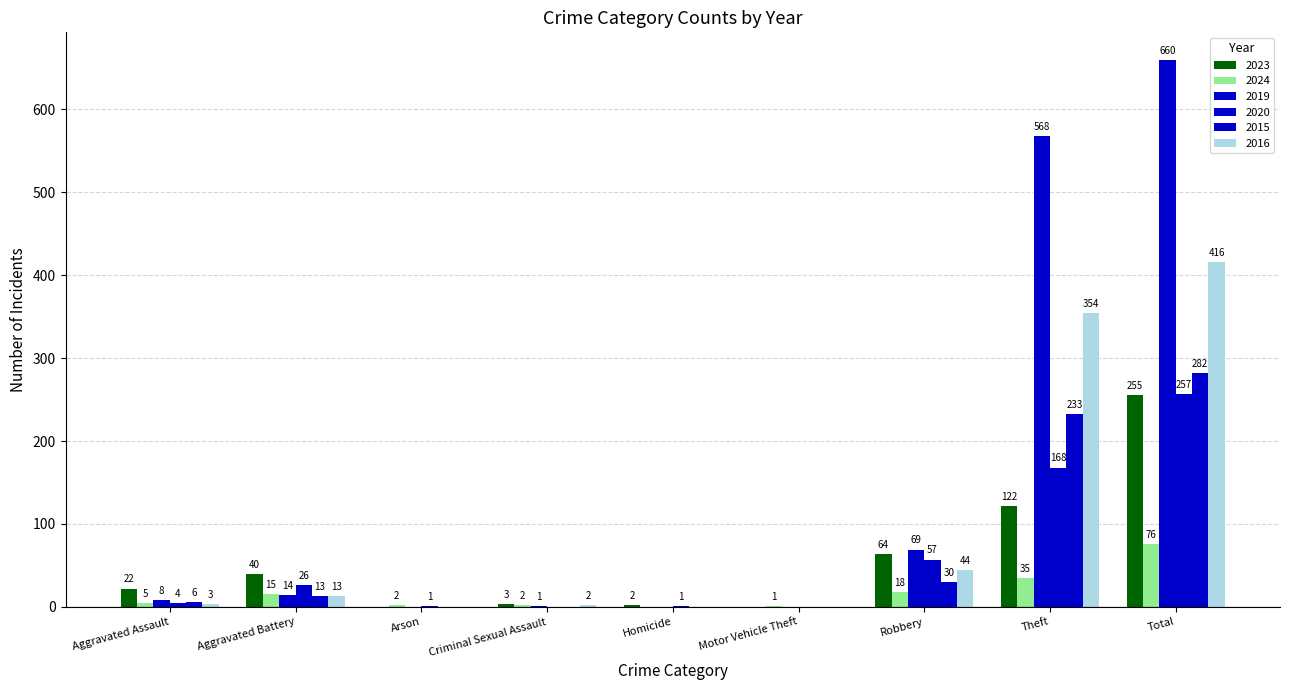

Reading right to left, list all the values displayed in this chart.

2023: Total=255	Theft=122	Robbery=64	Motor Vehicle Theft=0	Homicide=2	Criminal Sexual Assault=3	Arson=0	Aggravated Battery=40	Aggravated Assault=22
2024: Total=76	Theft=35	Robbery=18	Motor Vehicle Theft=1	Homicide=0	Criminal Sexual Assault=2	Arson=2	Aggravated Battery=15	Aggravated Assault=5
2019: Total=660	Theft=568	Robbery=69	Motor Vehicle Theft=0	Homicide=0	Criminal Sexual Assault=1	Arson=0	Aggravated Battery=14	Aggravated Assault=8
2020: Total=257	Theft=168	Robbery=57	Motor Vehicle Theft=0	Homicide=1	Criminal Sexual Assault=0	Arson=1	Aggravated Battery=26	Aggravated Assault=4
2015: Total=282	Theft=233	Robbery=30	Motor Vehicle Theft=0	Homicide=0	Criminal Sexual Assault=0	Arson=0	Aggravated Battery=13	Aggravated Assault=6
2016: Total=416	Theft=354	Robbery=44	Motor Vehicle Theft=0	Homicide=0	Criminal Sexual Assault=2	Arson=0	Aggravated Battery=13	Aggravated Assault=3